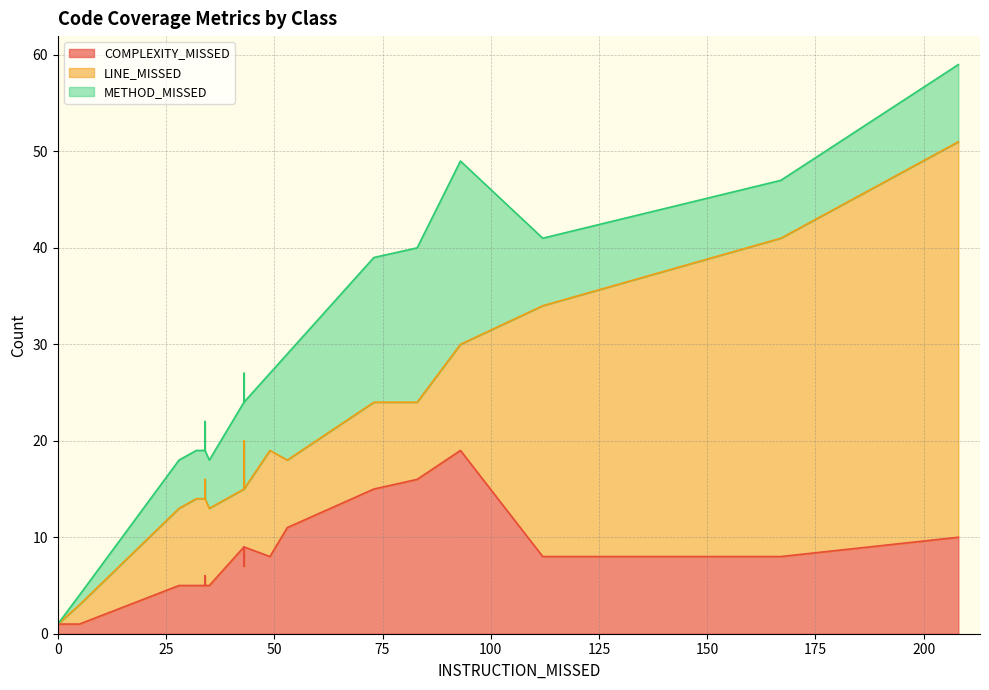

At how many categories does at least one series exceed 2?

25